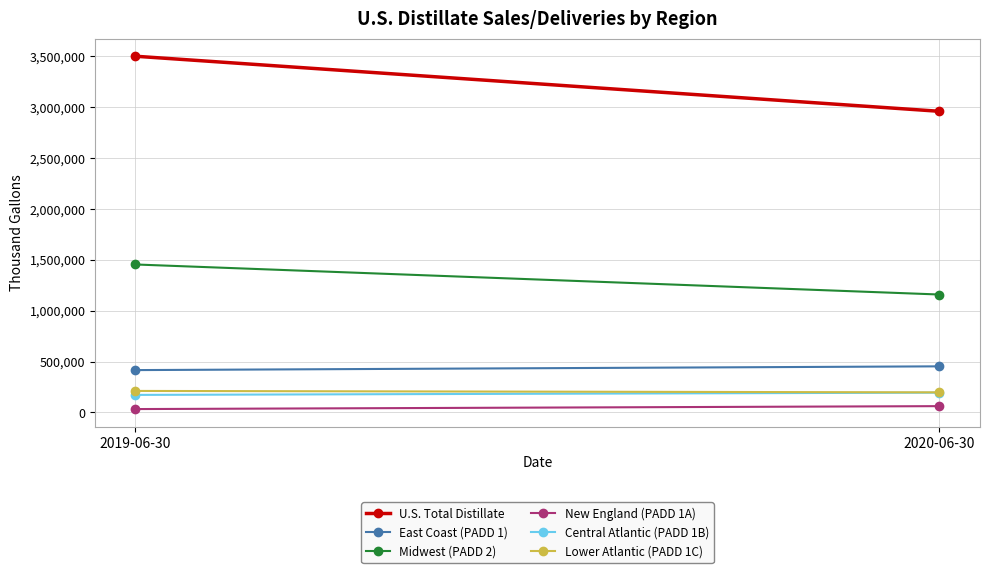

What is the label of the 1st point from the left?

2019-06-30